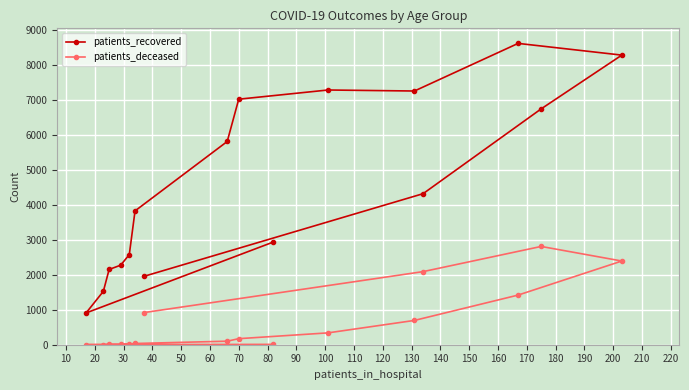

What is the value of the patients_recovered point at the 15th from the left?

6746